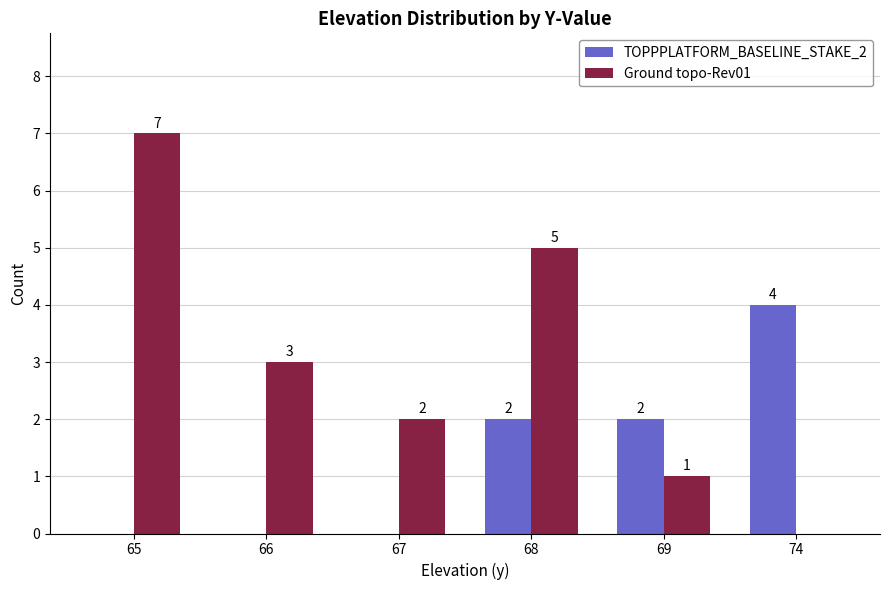

Count the number of data series in this chart.

2